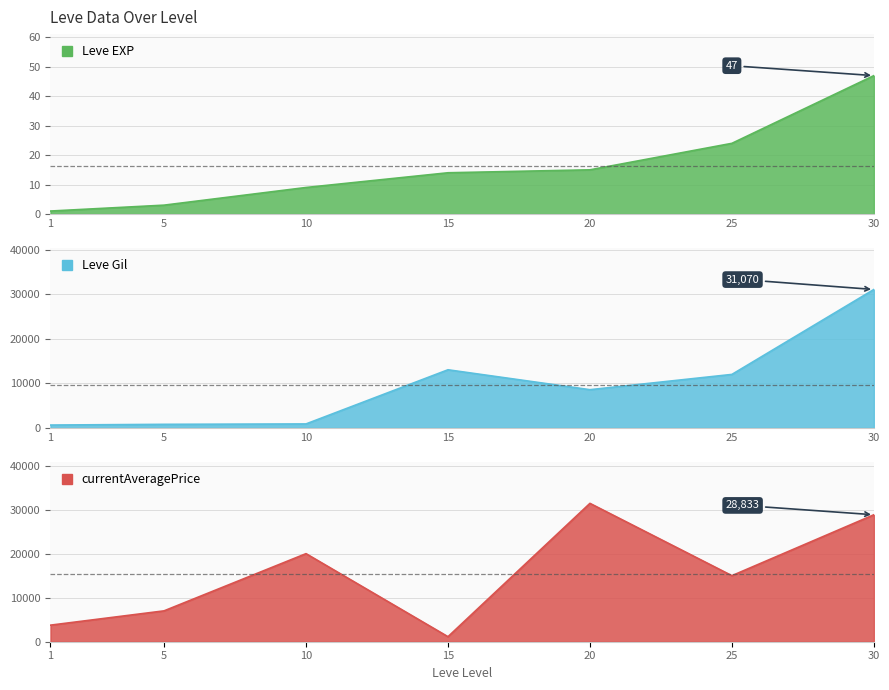

Reading left to right, list all the values displayed in this chart.

Leve EXP: 1=1	5=3	10=9	15=14	20=15	25=24	30=47
Leve Gil: 1=630	5=790	10=880	15=13040	20=8570	25=12000	30=31070
currentAveragePrice: 1=3763	5=7009	10=20000	15=1141	20=31422	25=15000	30=28833